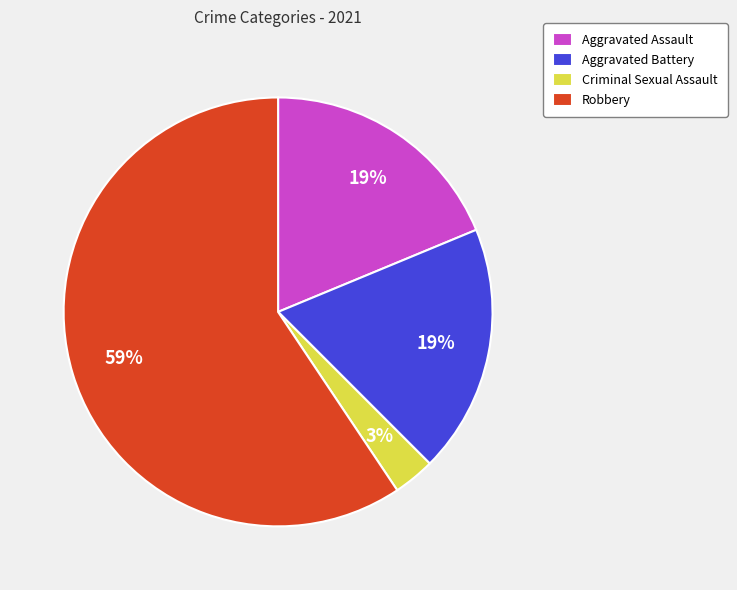

To the nearest percent, what percentage of the pie is Aggravated Assault?

19%